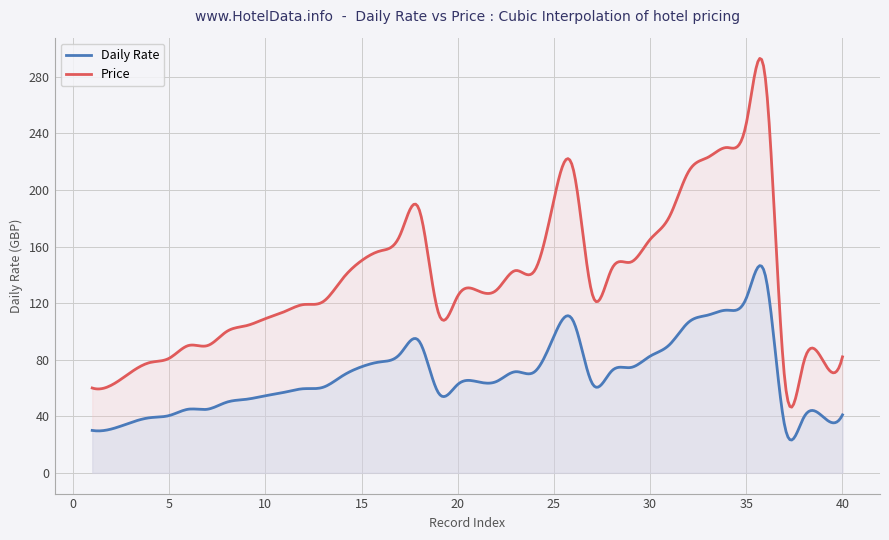

What are all the series names shown in the legend?

Daily Rate, Price